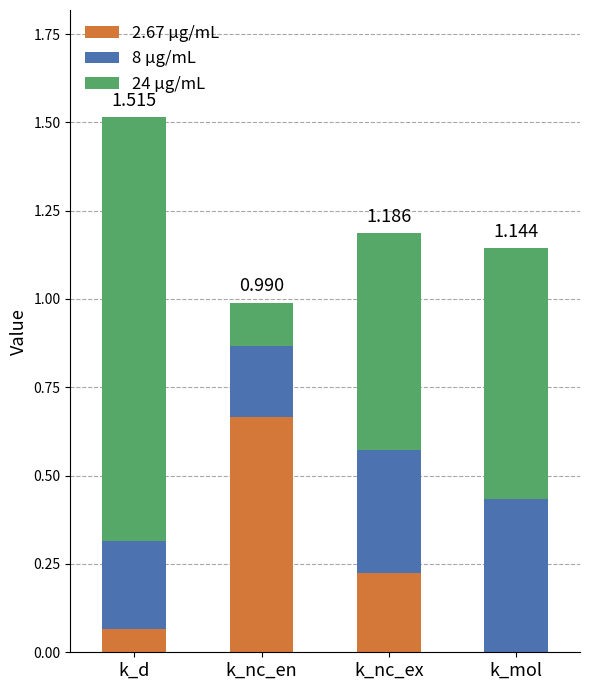

At which category is the sum across all series the highest?

k_d